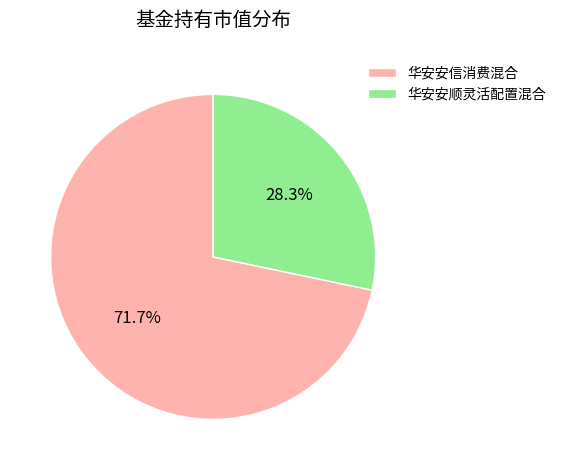

Which category accounts for the majority?

华安安信消费混合